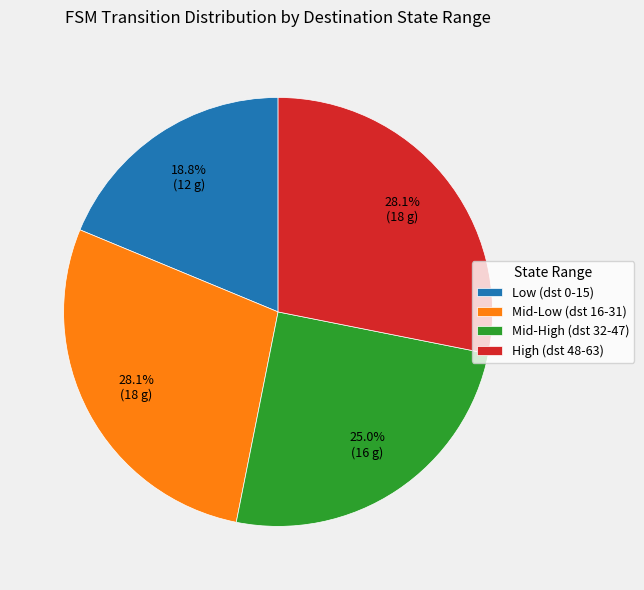

To the nearest percent, what is the average slice percentage?

25%